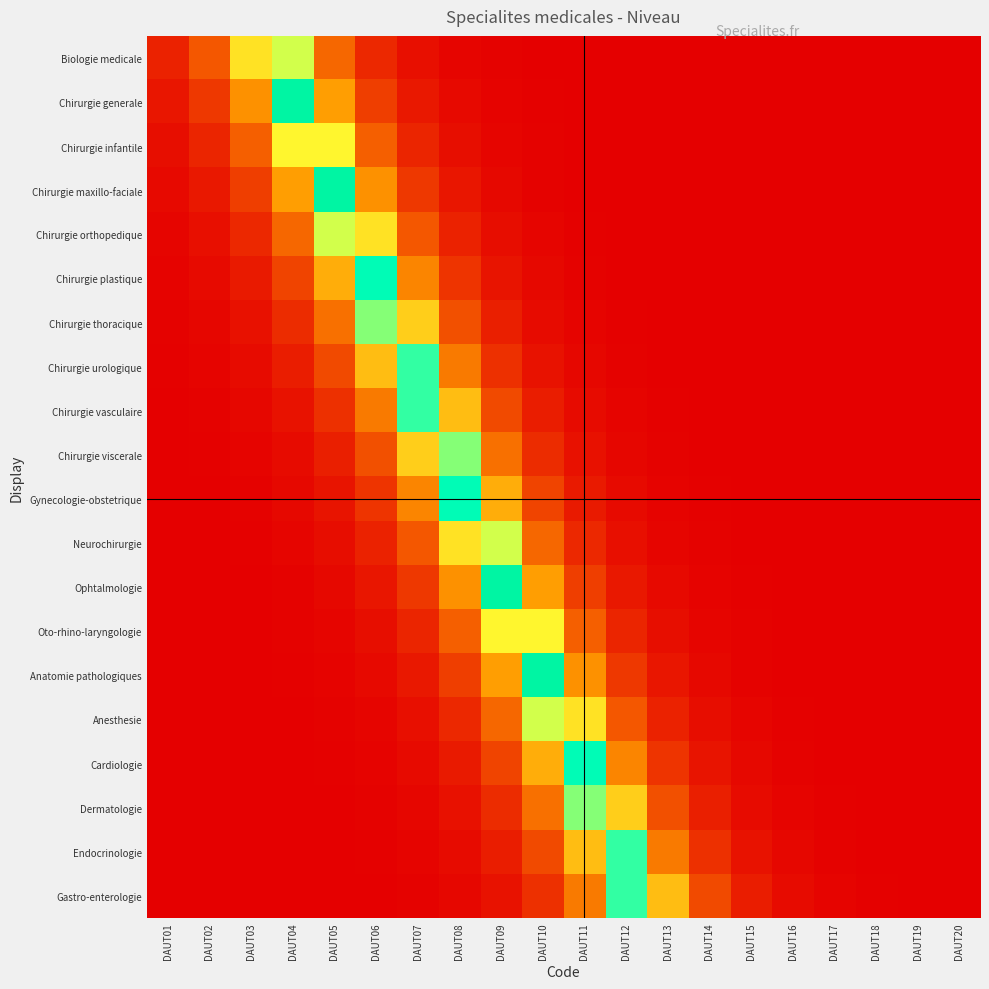

Reading left to right, transcribe all the data shown in this chart.

Biologie medicale: DAUT01=0.1	DAUT02=0.2	DAUT03=0.6	DAUT04=0.7	DAUT05=0.3	DAUT06=0.1	DAUT07=0.0	DAUT08=0.0	DAUT09=0.0	DAUT10=0.0	DAUT11=0.0	DAUT12=0.0	DAUT13=0.0	DAUT14=0.0	DAUT15=0.0	DAUT16=0.0	DAUT17=0.0	DAUT18=0.0	DAUT19=0.0	DAUT20=0.0
Chirurgie generale: DAUT01=0.1	DAUT02=0.2	DAUT03=0.4	DAUT04=1.0	DAUT05=0.4	DAUT06=0.2	DAUT07=0.1	DAUT08=0.0	DAUT09=0.0	DAUT10=0.0	DAUT11=0.0	DAUT12=0.0	DAUT13=0.0	DAUT14=0.0	DAUT15=0.0	DAUT16=0.0	DAUT17=0.0	DAUT18=0.0	DAUT19=0.0	DAUT20=0.0
Chirurgie infantile: DAUT01=0.0	DAUT02=0.1	DAUT03=0.2	DAUT04=0.6	DAUT05=0.6	DAUT06=0.2	DAUT07=0.1	DAUT08=0.0	DAUT09=0.0	DAUT10=0.0	DAUT11=0.0	DAUT12=0.0	DAUT13=0.0	DAUT14=0.0	DAUT15=0.0	DAUT16=0.0	DAUT17=0.0	DAUT18=0.0	DAUT19=0.0	DAUT20=0.0
Chirurgie maxillo-faciale: DAUT01=0.0	DAUT02=0.1	DAUT03=0.2	DAUT04=0.4	DAUT05=1.0	DAUT06=0.4	DAUT07=0.2	DAUT08=0.1	DAUT09=0.0	DAUT10=0.0	DAUT11=0.0	DAUT12=0.0	DAUT13=0.0	DAUT14=0.0	DAUT15=0.0	DAUT16=0.0	DAUT17=0.0	DAUT18=0.0	DAUT19=0.0	DAUT20=0.0
Chirurgie orthopedique: DAUT01=0.0	DAUT02=0.0	DAUT03=0.1	DAUT04=0.3	DAUT05=0.7	DAUT06=0.6	DAUT07=0.2	DAUT08=0.1	DAUT09=0.0	DAUT10=0.0	DAUT11=0.0	DAUT12=0.0	DAUT13=0.0	DAUT14=0.0	DAUT15=0.0	DAUT16=0.0	DAUT17=0.0	DAUT18=0.0	DAUT19=0.0	DAUT20=0.0
Chirurgie plastique: DAUT01=0.0	DAUT02=0.0	DAUT03=0.1	DAUT04=0.2	DAUT05=0.4	DAUT06=0.9	DAUT07=0.3	DAUT08=0.1	DAUT09=0.1	DAUT10=0.0	DAUT11=0.0	DAUT12=0.0	DAUT13=0.0	DAUT14=0.0	DAUT15=0.0	DAUT16=0.0	DAUT17=0.0	DAUT18=0.0	DAUT19=0.0	DAUT20=0.0
Chirurgie thoracique: DAUT01=0.0	DAUT02=0.0	DAUT03=0.0	DAUT04=0.1	DAUT05=0.3	DAUT06=0.7	DAUT07=0.5	DAUT08=0.2	DAUT09=0.1	DAUT10=0.0	DAUT11=0.0	DAUT12=0.0	DAUT13=0.0	DAUT14=0.0	DAUT15=0.0	DAUT16=0.0	DAUT17=0.0	DAUT18=0.0	DAUT19=0.0	DAUT20=0.0
Chirurgie urologique: DAUT01=0.0	DAUT02=0.0	DAUT03=0.0	DAUT04=0.1	DAUT05=0.2	DAUT06=0.5	DAUT07=0.8	DAUT08=0.3	DAUT09=0.1	DAUT10=0.1	DAUT11=0.0	DAUT12=0.0	DAUT13=0.0	DAUT14=0.0	DAUT15=0.0	DAUT16=0.0	DAUT17=0.0	DAUT18=0.0	DAUT19=0.0	DAUT20=0.0
Chirurgie vasculaire: DAUT01=0.0	DAUT02=0.0	DAUT03=0.0	DAUT04=0.1	DAUT05=0.1	DAUT06=0.3	DAUT07=0.8	DAUT08=0.5	DAUT09=0.2	DAUT10=0.1	DAUT11=0.0	DAUT12=0.0	DAUT13=0.0	DAUT14=0.0	DAUT15=0.0	DAUT16=0.0	DAUT17=0.0	DAUT18=0.0	DAUT19=0.0	DAUT20=0.0
Chirurgie viscerale: DAUT01=0.0	DAUT02=0.0	DAUT03=0.0	DAUT04=0.0	DAUT05=0.1	DAUT06=0.2	DAUT07=0.5	DAUT08=0.7	DAUT09=0.3	DAUT10=0.1	DAUT11=0.0	DAUT12=0.0	DAUT13=0.0	DAUT14=0.0	DAUT15=0.0	DAUT16=0.0	DAUT17=0.0	DAUT18=0.0	DAUT19=0.0	DAUT20=0.0
Gynecologie-obstetrique: DAUT01=0.0	DAUT02=0.0	DAUT03=0.0	DAUT04=0.0	DAUT05=0.1	DAUT06=0.1	DAUT07=0.3	DAUT08=0.9	DAUT09=0.4	DAUT10=0.2	DAUT11=0.1	DAUT12=0.0	DAUT13=0.0	DAUT14=0.0	DAUT15=0.0	DAUT16=0.0	DAUT17=0.0	DAUT18=0.0	DAUT19=0.0	DAUT20=0.0
Neurochirurgie: DAUT01=0.0	DAUT02=0.0	DAUT03=0.0	DAUT04=0.0	DAUT05=0.0	DAUT06=0.1	DAUT07=0.2	DAUT08=0.6	DAUT09=0.7	DAUT10=0.3	DAUT11=0.1	DAUT12=0.0	DAUT13=0.0	DAUT14=0.0	DAUT15=0.0	DAUT16=0.0	DAUT17=0.0	DAUT18=0.0	DAUT19=0.0	DAUT20=0.0
Ophtalmologie: DAUT01=0.0	DAUT02=0.0	DAUT03=0.0	DAUT04=0.0	DAUT05=0.0	DAUT06=0.1	DAUT07=0.2	DAUT08=0.4	DAUT09=1.0	DAUT10=0.4	DAUT11=0.2	DAUT12=0.1	DAUT13=0.0	DAUT14=0.0	DAUT15=0.0	DAUT16=0.0	DAUT17=0.0	DAUT18=0.0	DAUT19=0.0	DAUT20=0.0
Oto-rhino-laryngologie: DAUT01=0.0	DAUT02=0.0	DAUT03=0.0	DAUT04=0.0	DAUT05=0.0	DAUT06=0.0	DAUT07=0.1	DAUT08=0.2	DAUT09=0.6	DAUT10=0.6	DAUT11=0.2	DAUT12=0.1	DAUT13=0.0	DAUT14=0.0	DAUT15=0.0	DAUT16=0.0	DAUT17=0.0	DAUT18=0.0	DAUT19=0.0	DAUT20=0.0
Anatomie pathologiques: DAUT01=0.0	DAUT02=0.0	DAUT03=0.0	DAUT04=0.0	DAUT05=0.0	DAUT06=0.0	DAUT07=0.1	DAUT08=0.2	DAUT09=0.4	DAUT10=1.0	DAUT11=0.4	DAUT12=0.2	DAUT13=0.1	DAUT14=0.0	DAUT15=0.0	DAUT16=0.0	DAUT17=0.0	DAUT18=0.0	DAUT19=0.0	DAUT20=0.0
Anesthesie: DAUT01=0.0	DAUT02=0.0	DAUT03=0.0	DAUT04=0.0	DAUT05=0.0	DAUT06=0.0	DAUT07=0.0	DAUT08=0.1	DAUT09=0.3	DAUT10=0.7	DAUT11=0.6	DAUT12=0.2	DAUT13=0.1	DAUT14=0.0	DAUT15=0.0	DAUT16=0.0	DAUT17=0.0	DAUT18=0.0	DAUT19=0.0	DAUT20=0.0
Cardiologie: DAUT01=0.0	DAUT02=0.0	DAUT03=0.0	DAUT04=0.0	DAUT05=0.0	DAUT06=0.0	DAUT07=0.0	DAUT08=0.1	DAUT09=0.2	DAUT10=0.4	DAUT11=0.9	DAUT12=0.3	DAUT13=0.1	DAUT14=0.1	DAUT15=0.0	DAUT16=0.0	DAUT17=0.0	DAUT18=0.0	DAUT19=0.0	DAUT20=0.0
Dermatologie: DAUT01=0.0	DAUT02=0.0	DAUT03=0.0	DAUT04=0.0	DAUT05=0.0	DAUT06=0.0	DAUT07=0.0	DAUT08=0.0	DAUT09=0.1	DAUT10=0.3	DAUT11=0.7	DAUT12=0.5	DAUT13=0.2	DAUT14=0.1	DAUT15=0.0	DAUT16=0.0	DAUT17=0.0	DAUT18=0.0	DAUT19=0.0	DAUT20=0.0
Endocrinologie: DAUT01=0.0	DAUT02=0.0	DAUT03=0.0	DAUT04=0.0	DAUT05=0.0	DAUT06=0.0	DAUT07=0.0	DAUT08=0.0	DAUT09=0.1	DAUT10=0.2	DAUT11=0.5	DAUT12=0.8	DAUT13=0.3	DAUT14=0.1	DAUT15=0.1	DAUT16=0.0	DAUT17=0.0	DAUT18=0.0	DAUT19=0.0	DAUT20=0.0
Gastro-enterologie: DAUT01=0.0	DAUT02=0.0	DAUT03=0.0	DAUT04=0.0	DAUT05=0.0	DAUT06=0.0	DAUT07=0.0	DAUT08=0.0	DAUT09=0.1	DAUT10=0.1	DAUT11=0.3	DAUT12=0.8	DAUT13=0.5	DAUT14=0.2	DAUT15=0.1	DAUT16=0.0	DAUT17=0.0	DAUT18=0.0	DAUT19=0.0	DAUT20=0.0